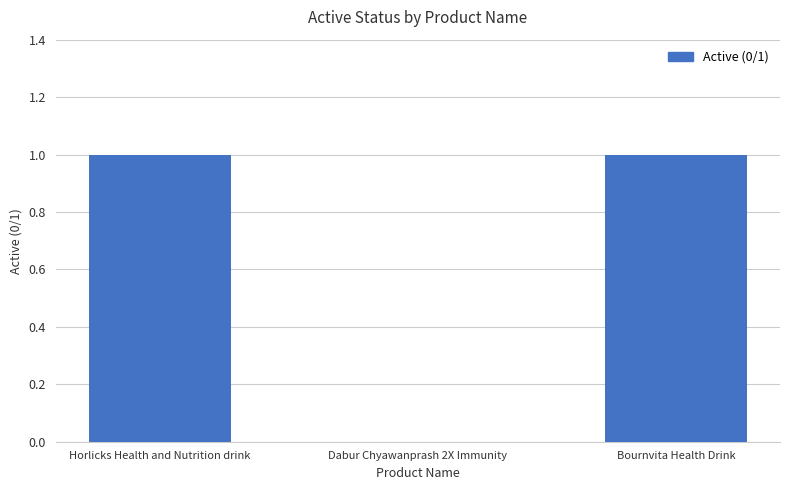

Count the number of categories in the chart.

3